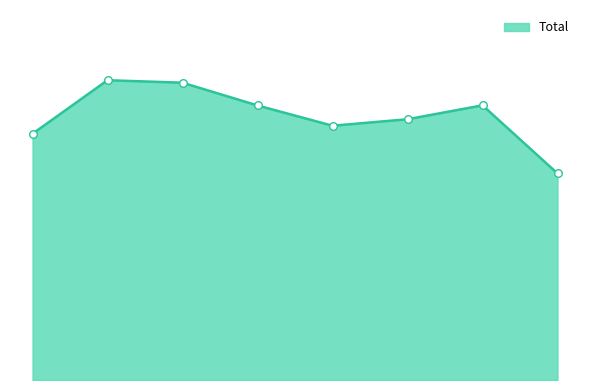

Is this an area chart (filled region under the line)?

Yes